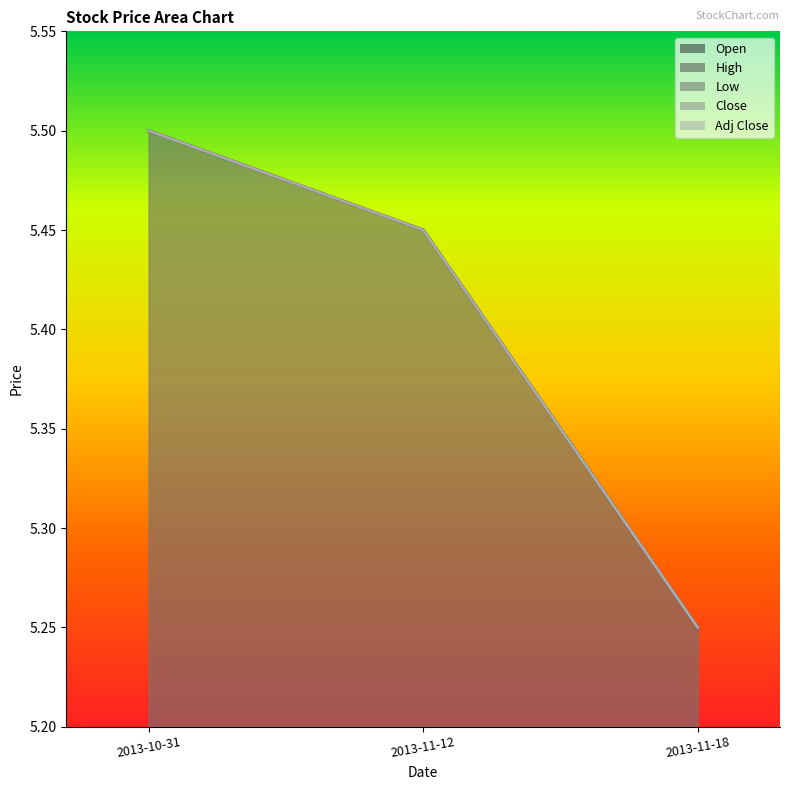

At which label does Open reach its minimum?

2013-11-18